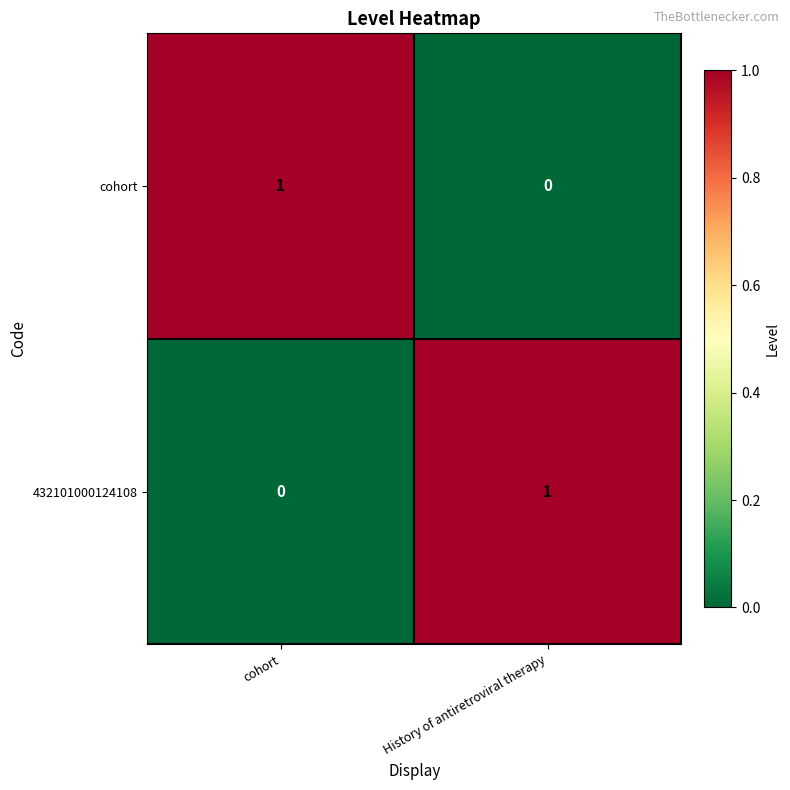

At which label does 432101000124108 reach its minimum?

cohort